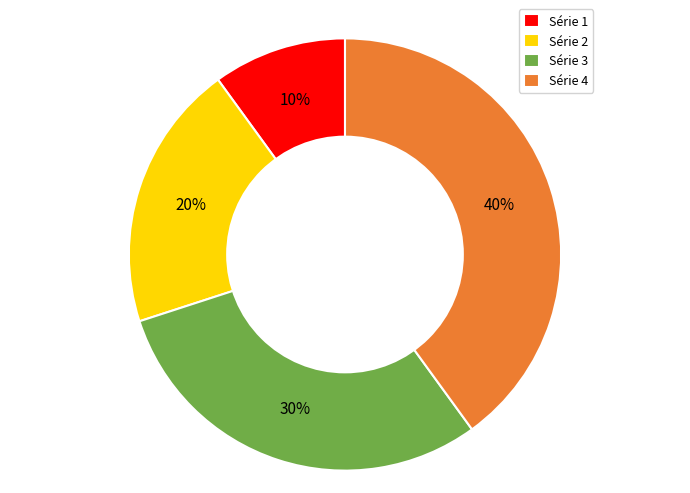

What is the ratio of the value at Série 2 to the value at Série 4?

0.5